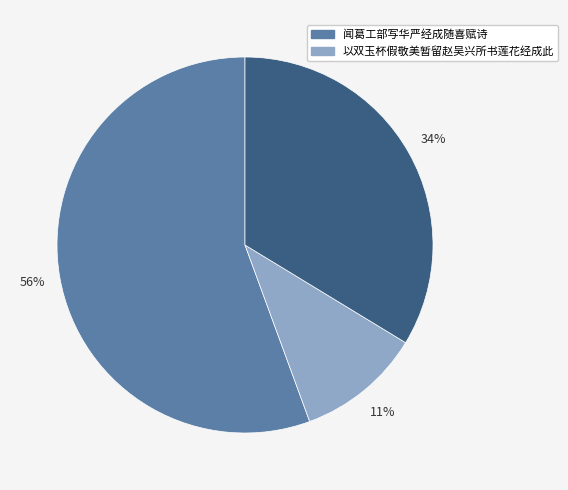

To the nearest percent, what is the difference between the largest and smallest slice percentages?

45%